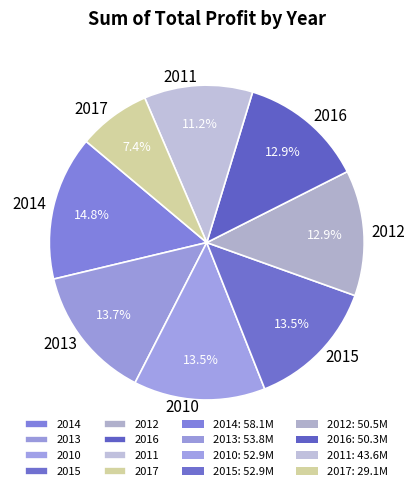

Does 2017 represent more than half of the total?

No